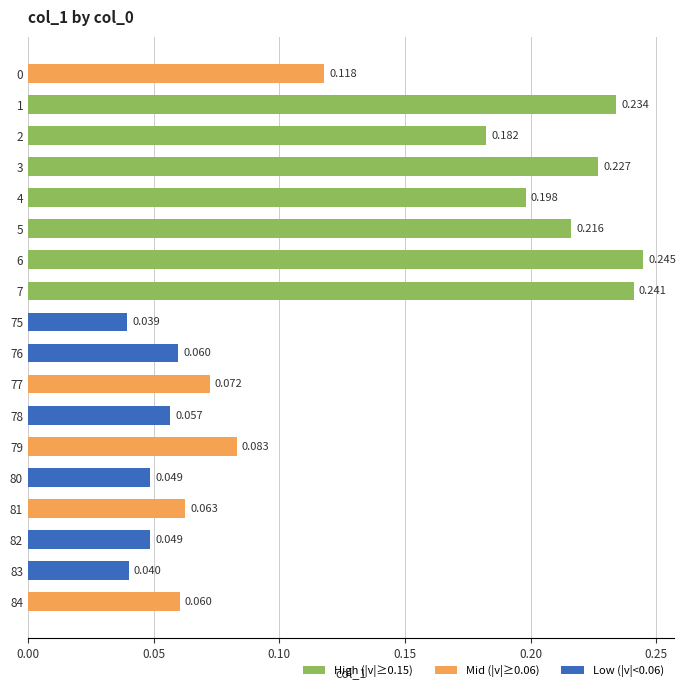

Which label corresponds to the largest value in the chart?

6